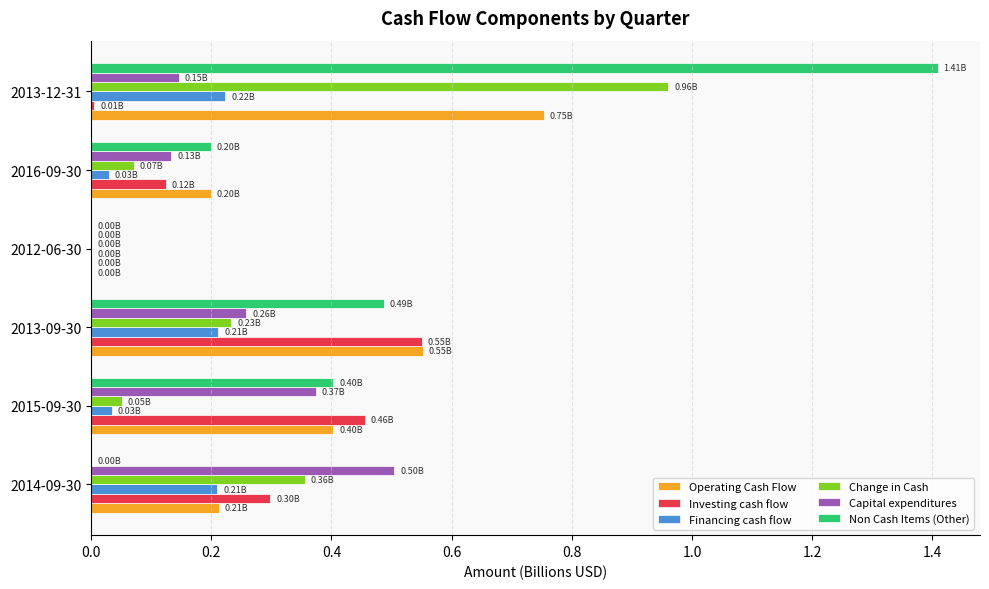

Between 2014-09-30 and 2012-06-30, which series saw the biggest shift?

Capital expenditures